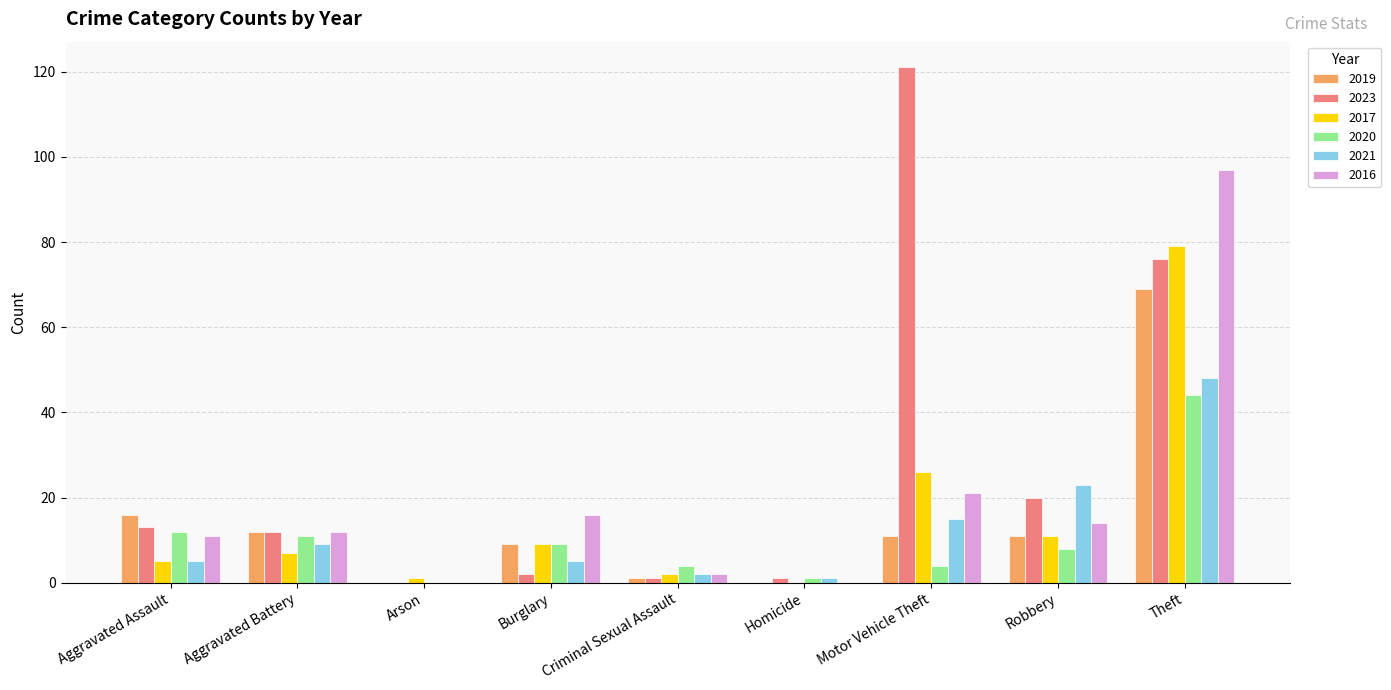

How many categories are shown in the chart?

9